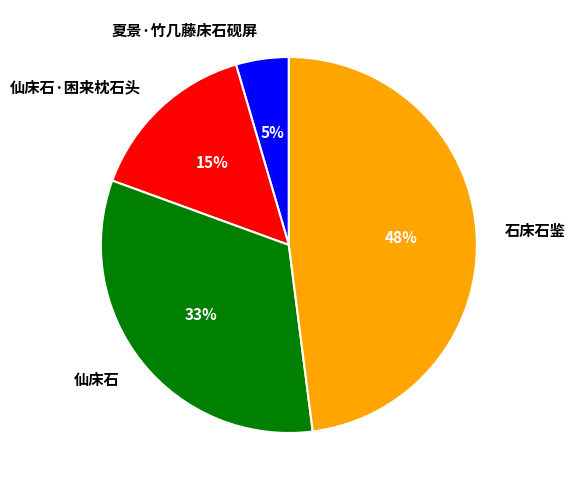

Approximately how many times larger is the value at 石床石鉴 compared to 仙床石?

1.5